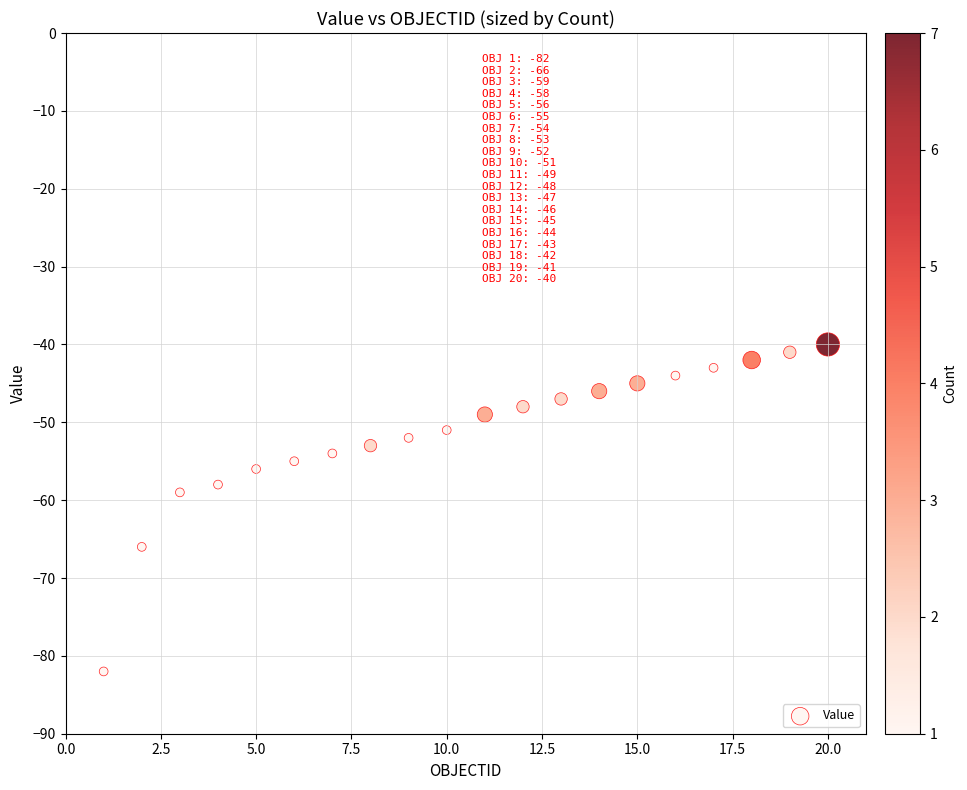

What Y value in the scatter plot is closest to -61?

-59